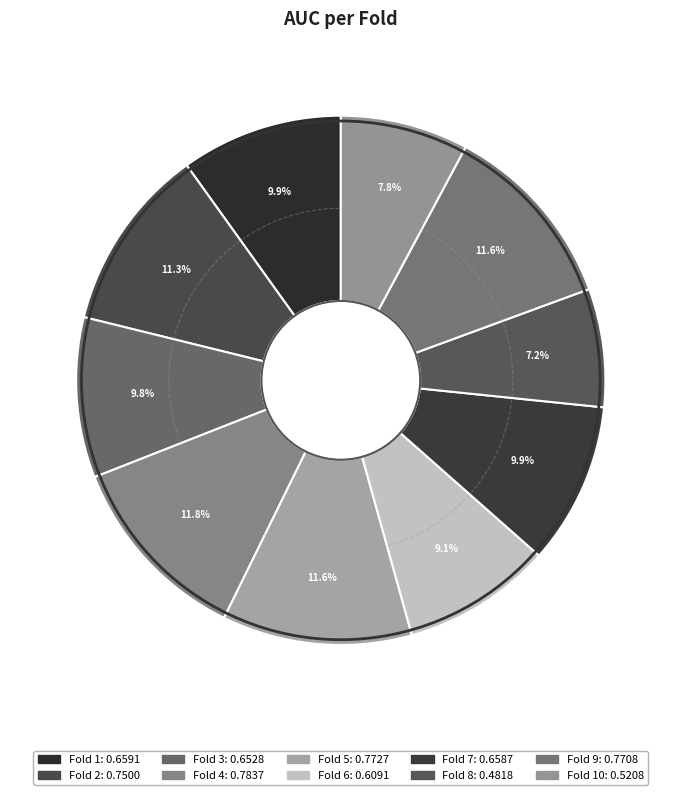

Is there a majority slice in this chart?

No